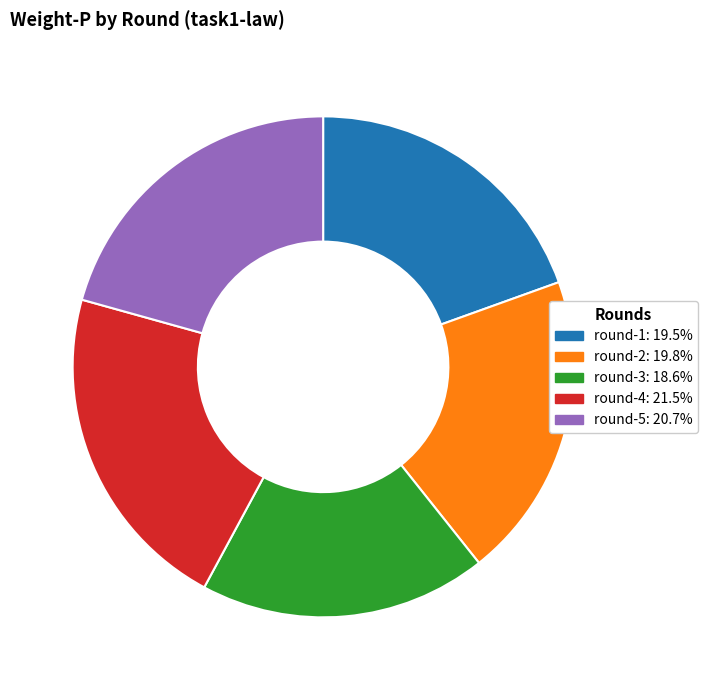

Is the sum of round-2 and round-4 greater than half?

No